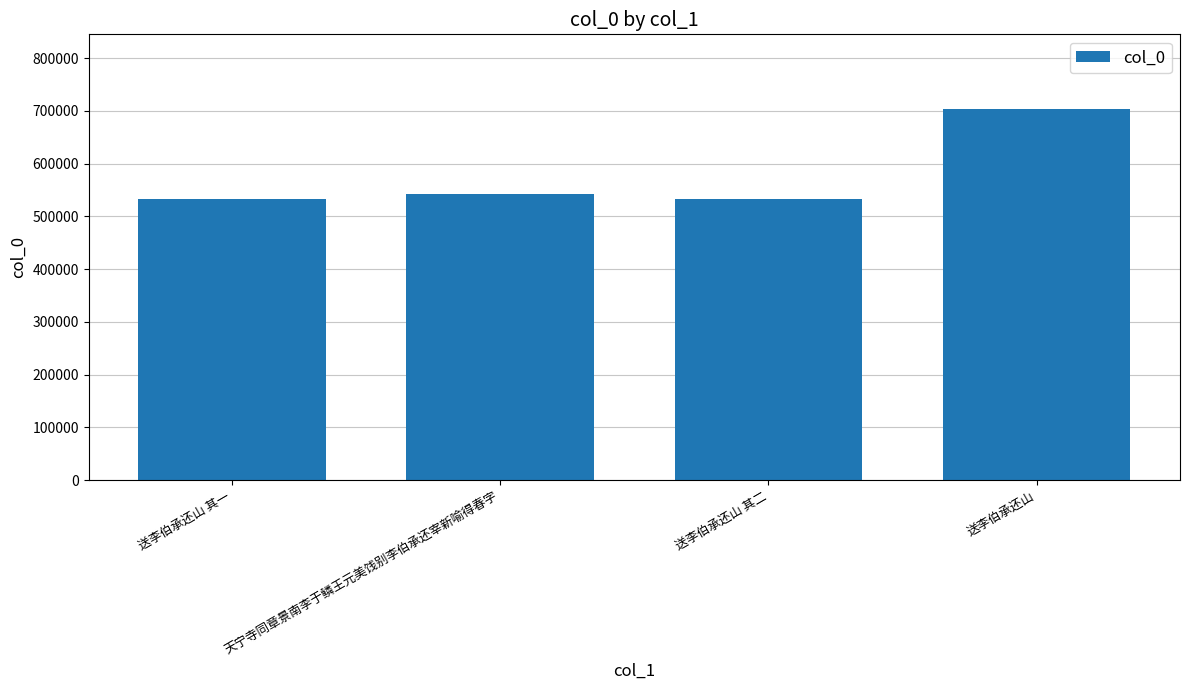

What is the average value?

578547